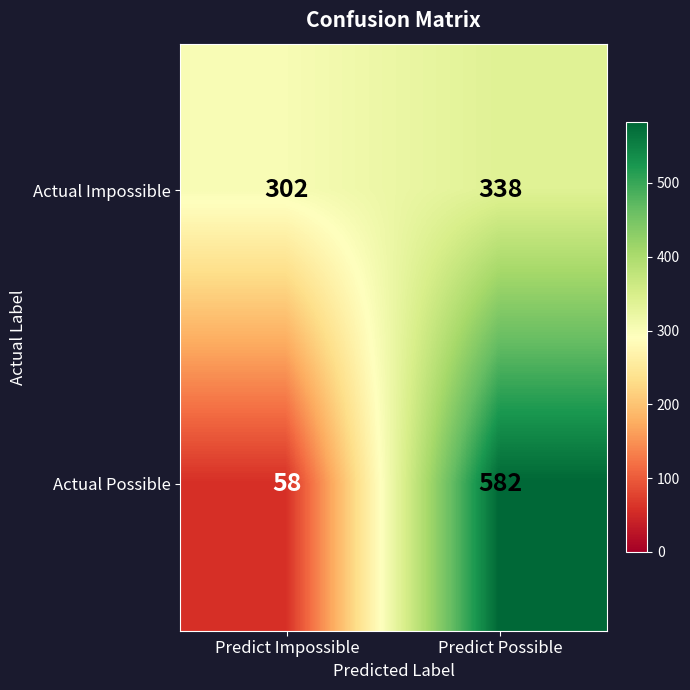

Where is Actual Possible nearest to the value 320?

Predict Impossible